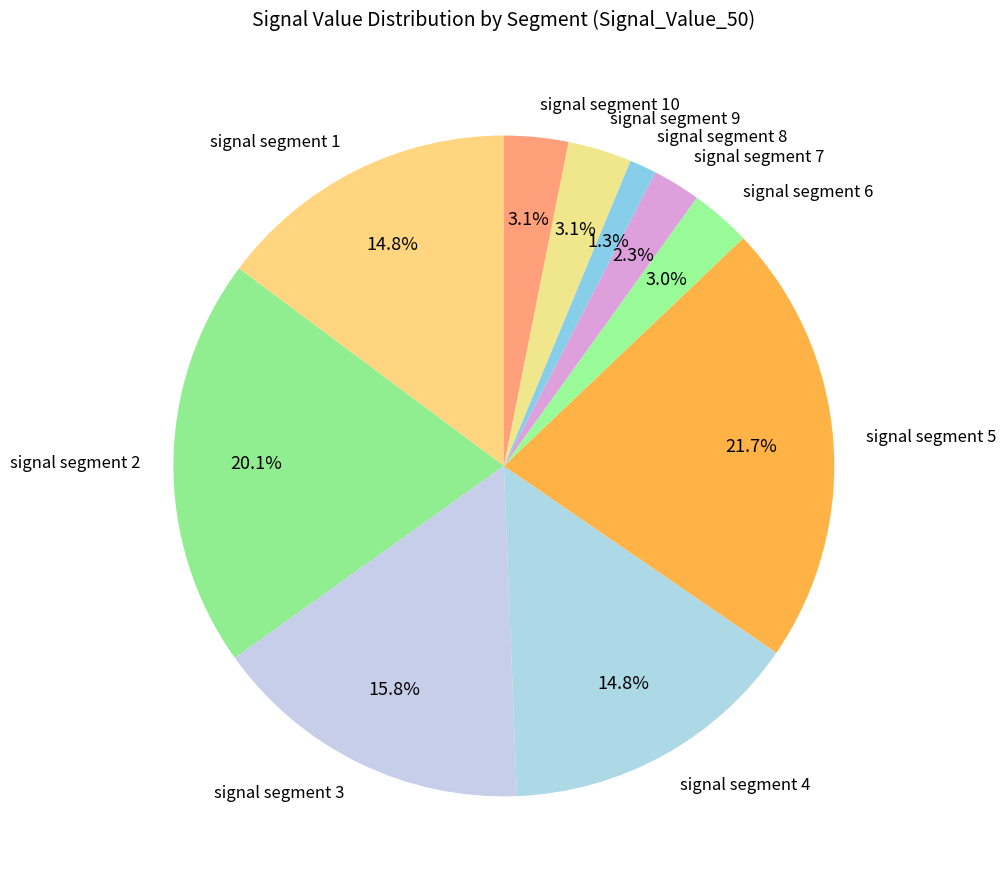

Do signal segment 1 and signal segment 5 together represent more than half of the pie?

No